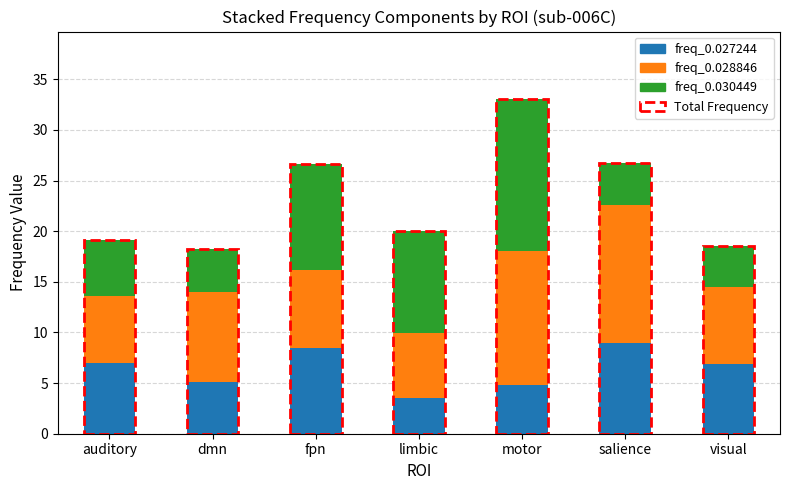

What is the lowest value of the freq_0.027244 series?

3.5